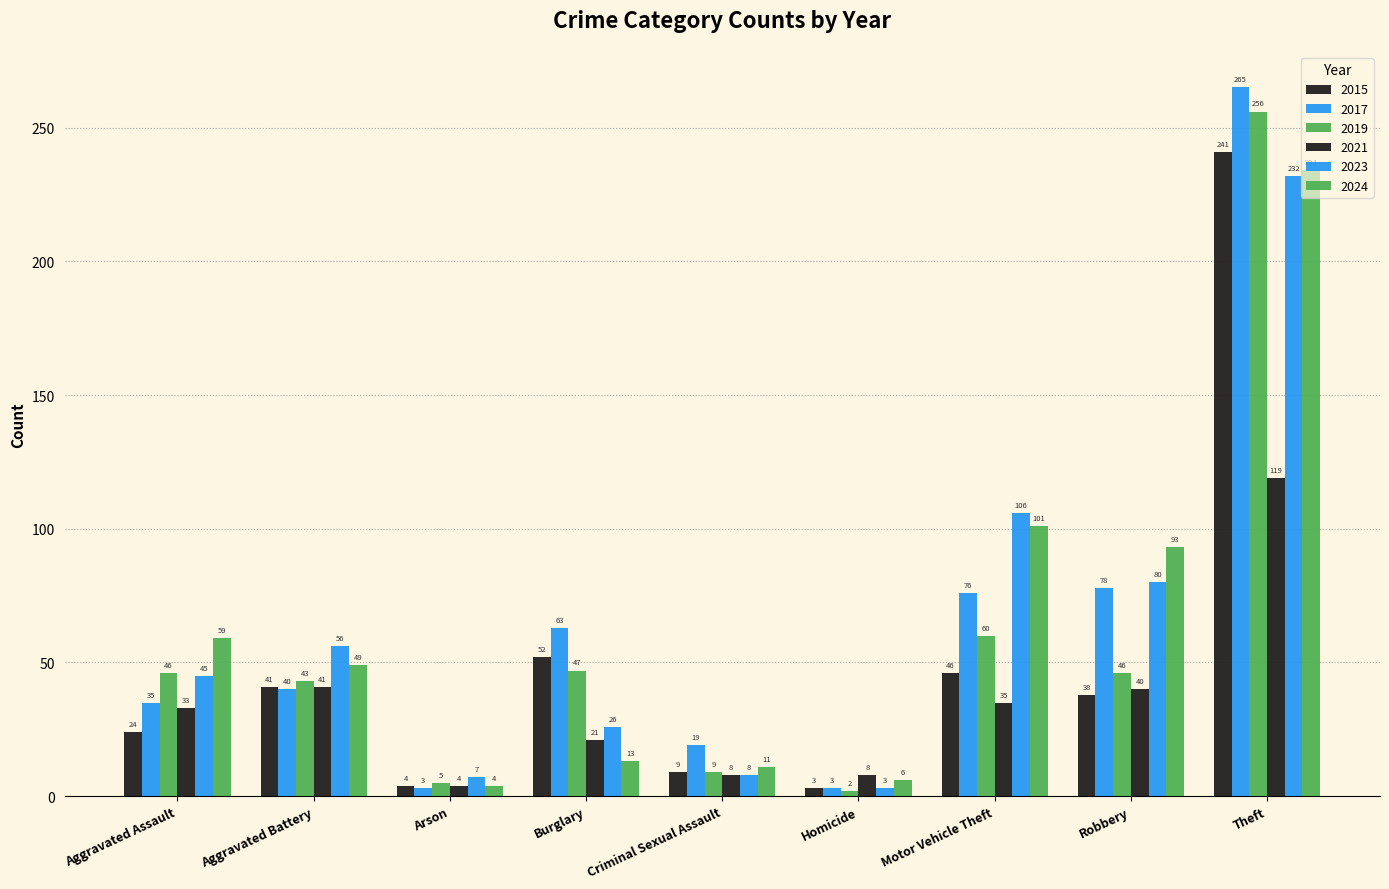

How many groups of bars are there?

9